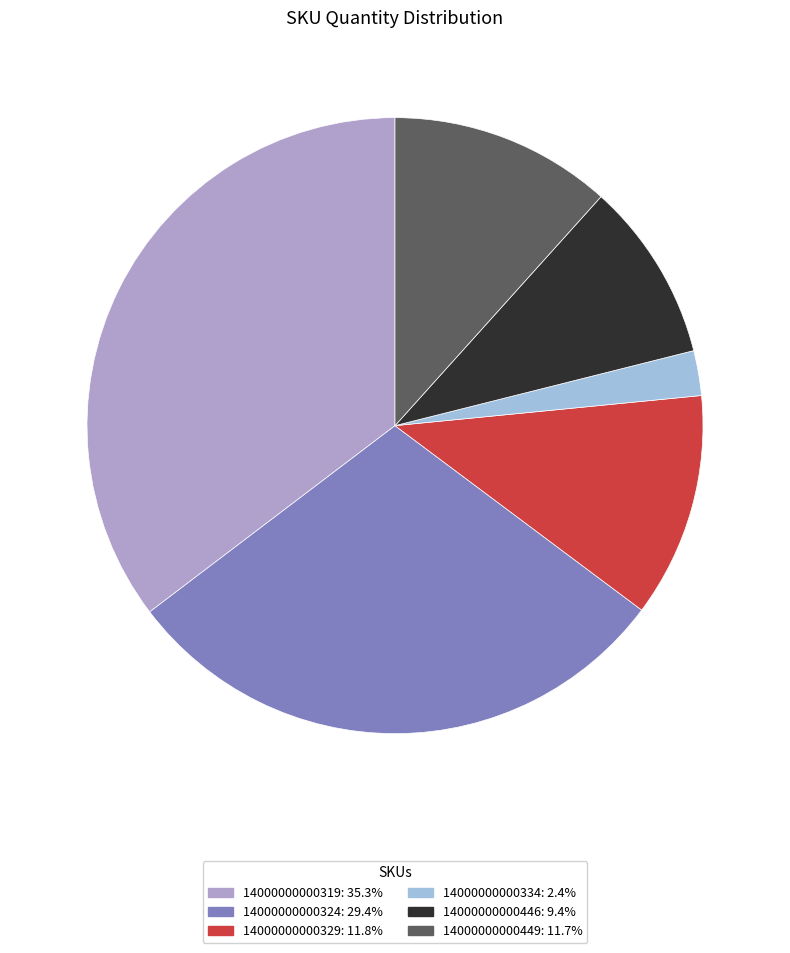

What is the smallest slice in the pie chart?

14000000000334